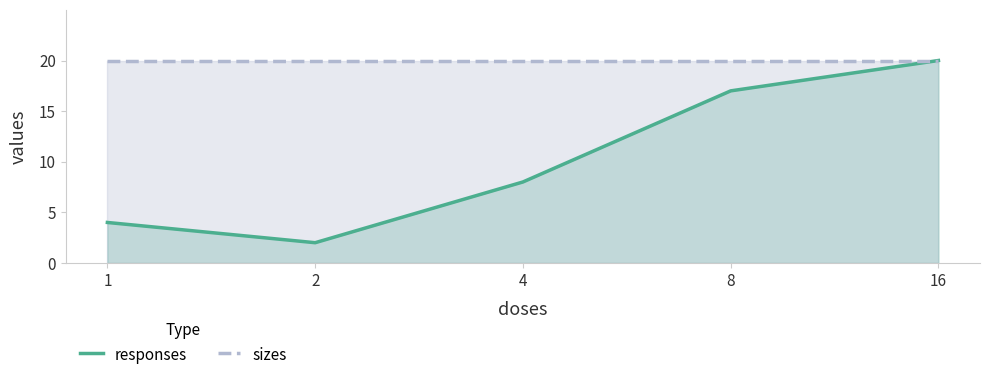

At which category does the chart reach its peak across all series?

16